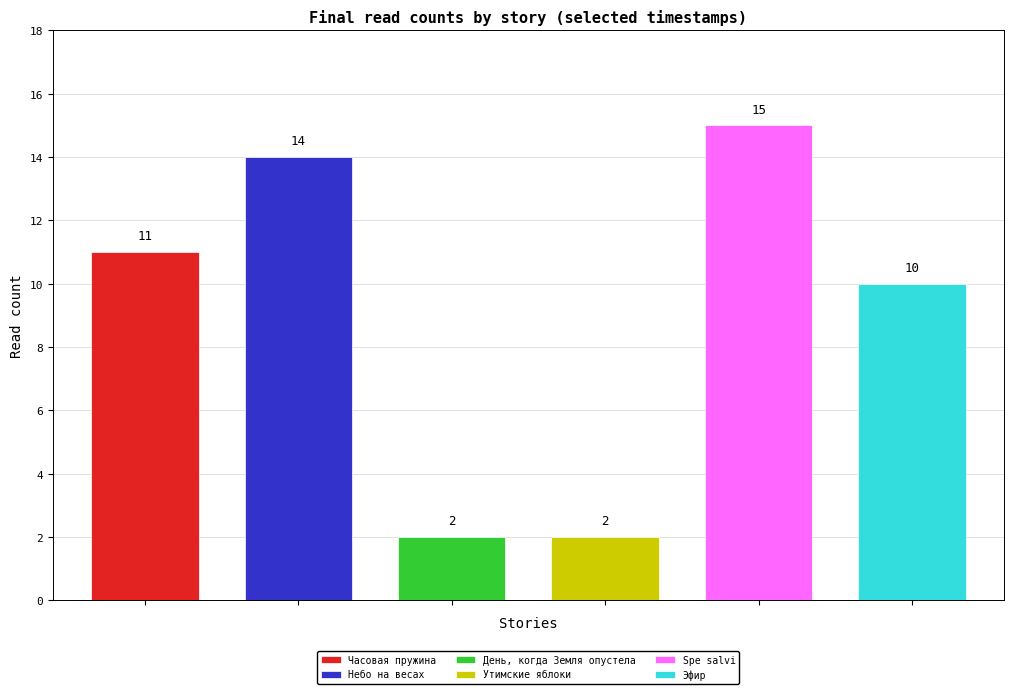

What position from the left is Часовая пружина?

1